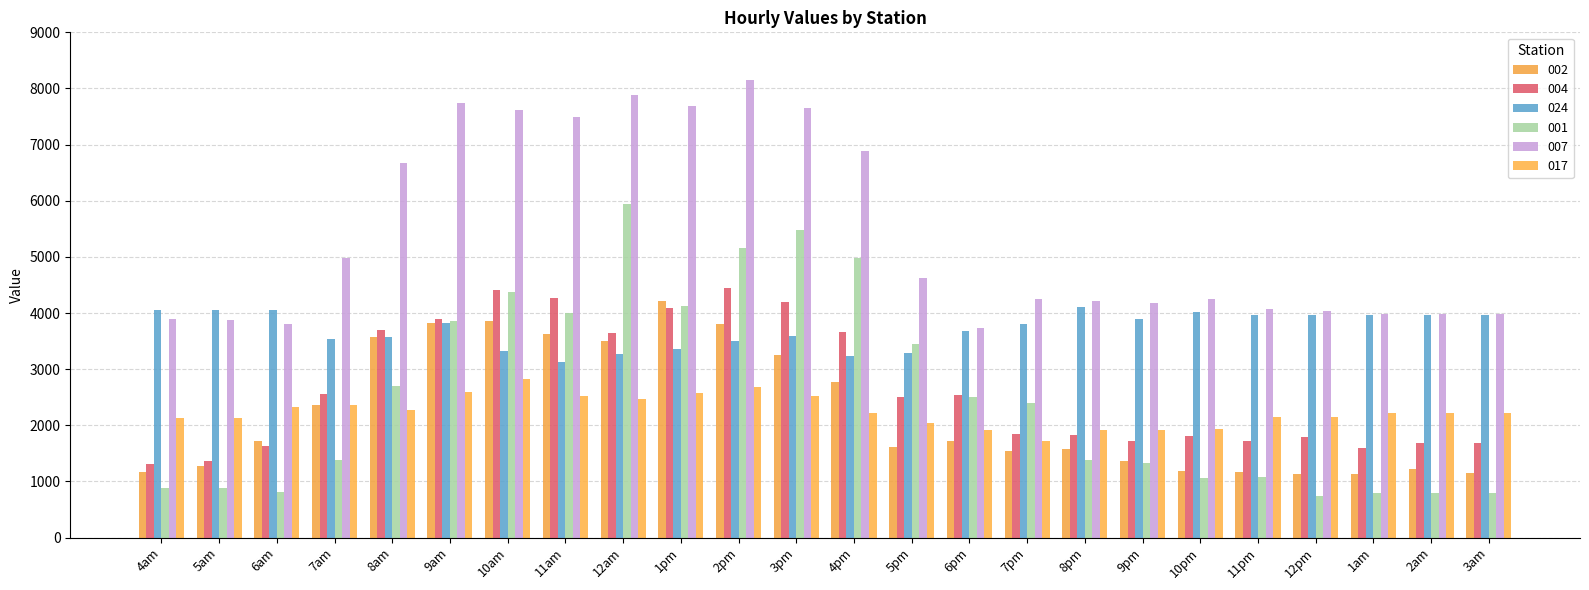

List the series in order of their peak value, lowest first.

017, 024, 002, 004, 001, 007